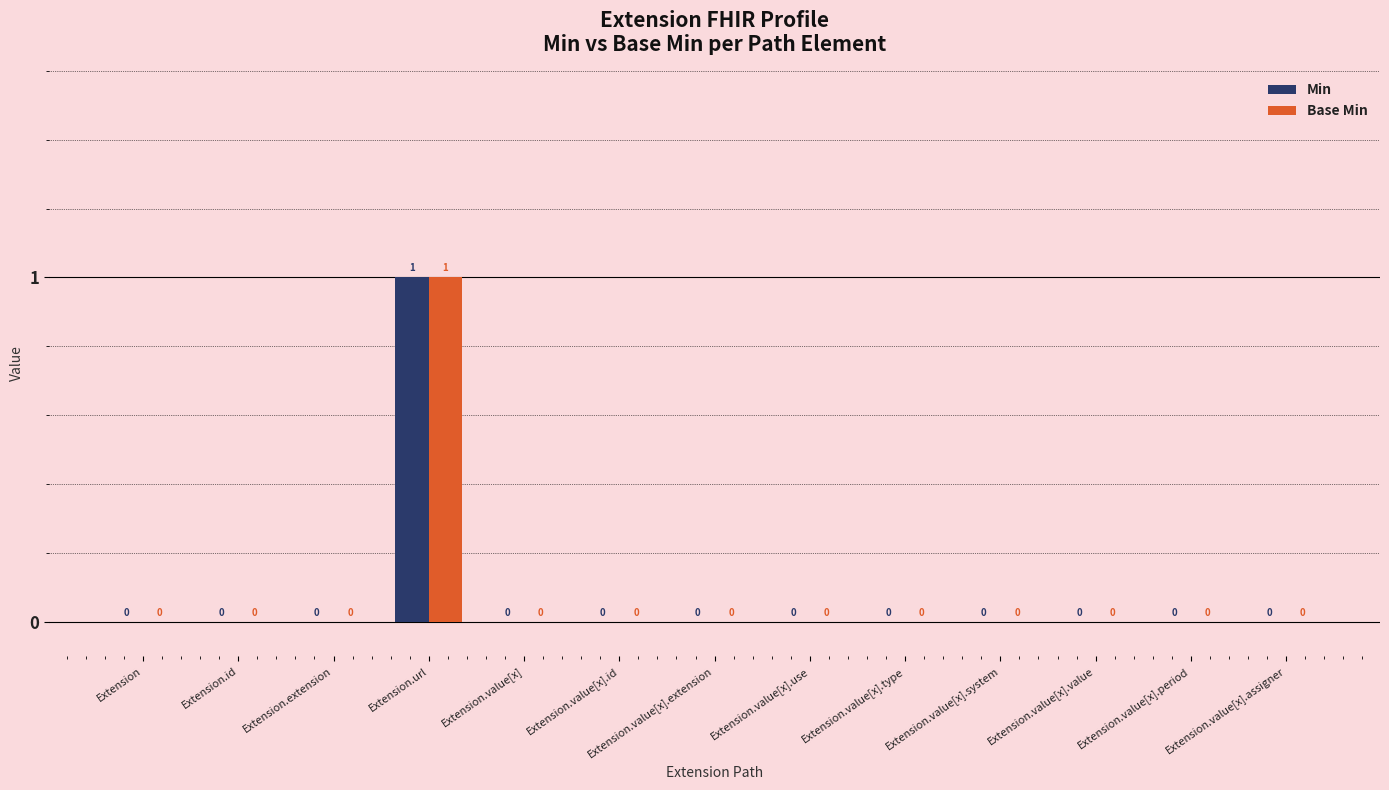

At which category is the sum across all series the highest?

Extension.url